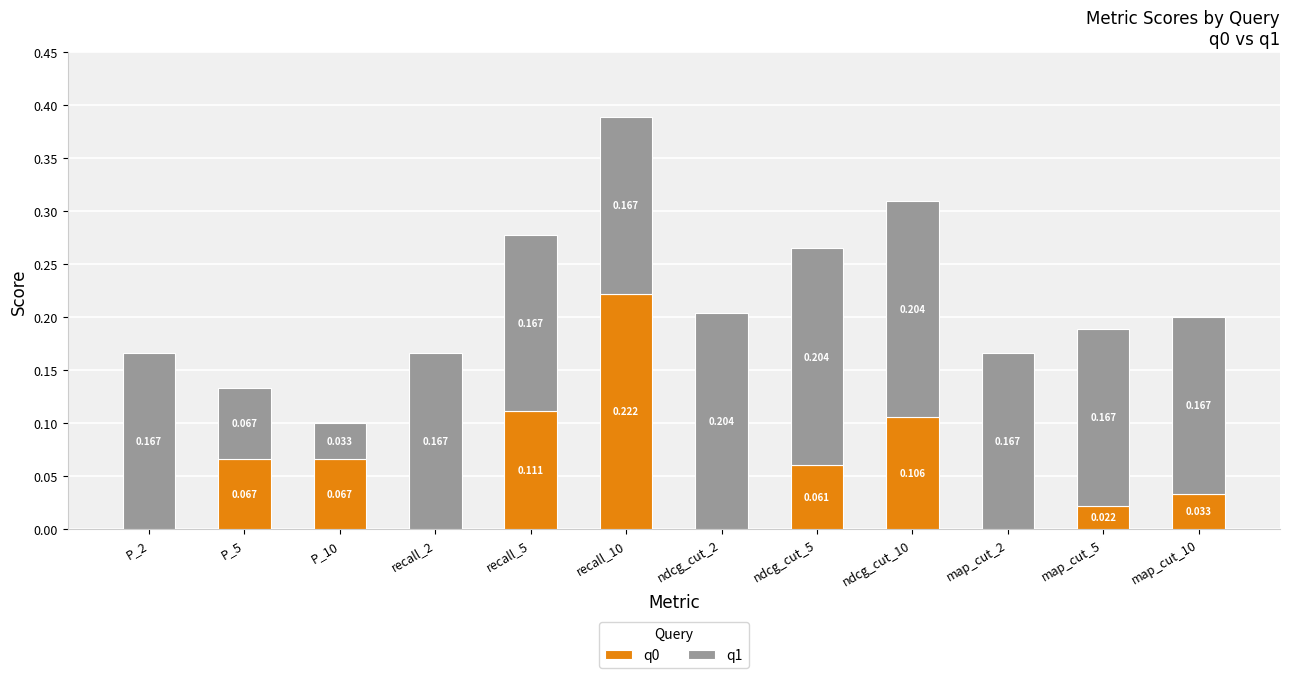

List the series in order of their overall mean, highest first.

q1, q0